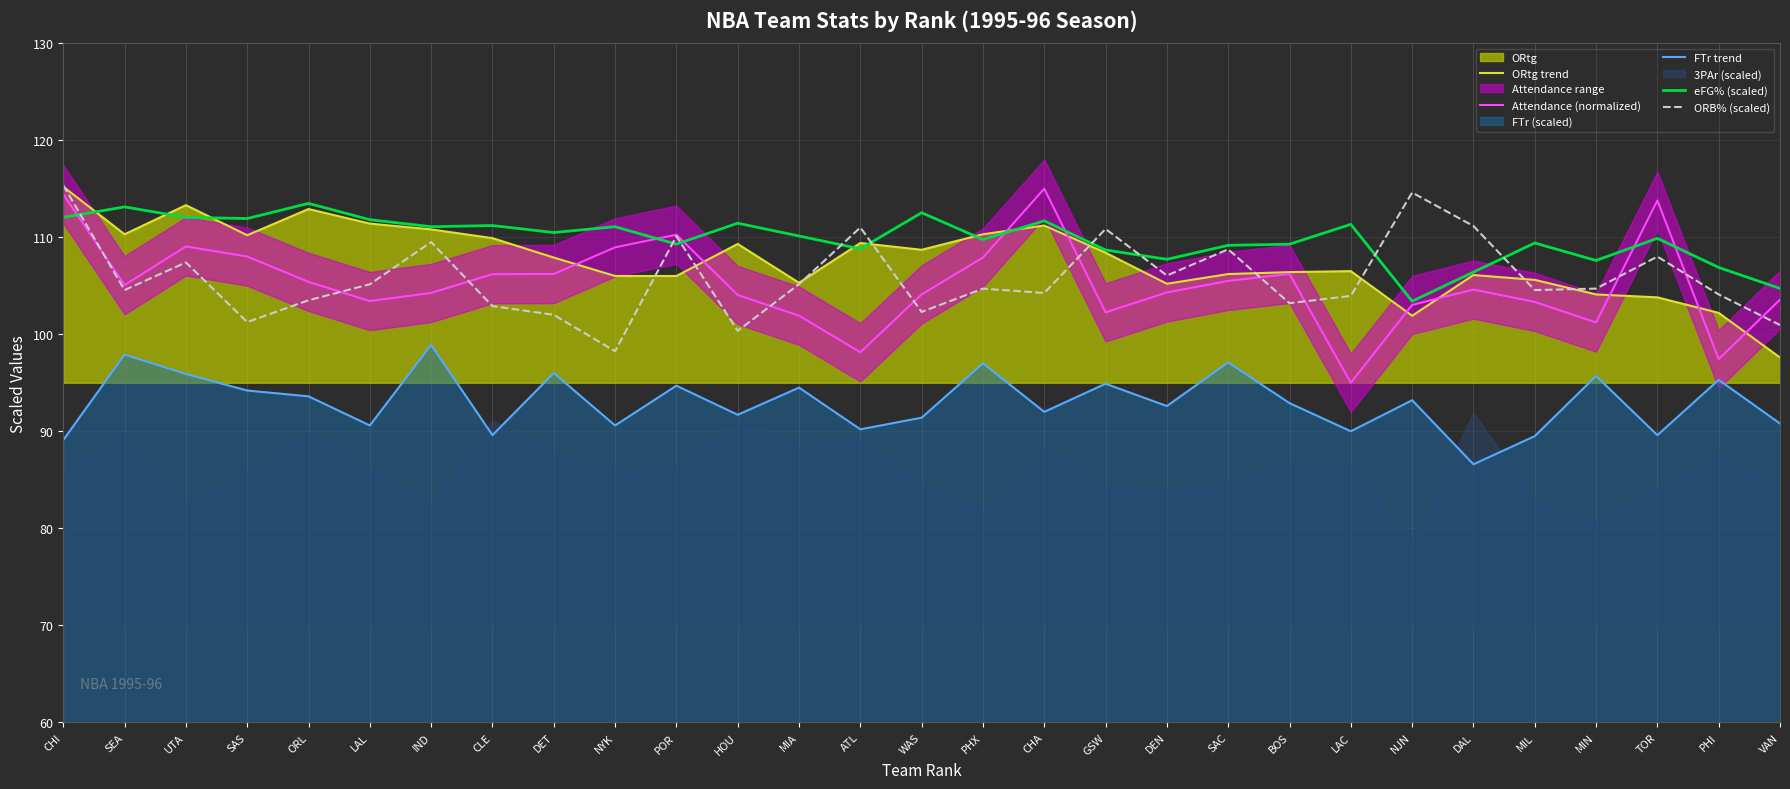

What is the sum of the eFG% (scaled) values at POR and DAL?

215.7